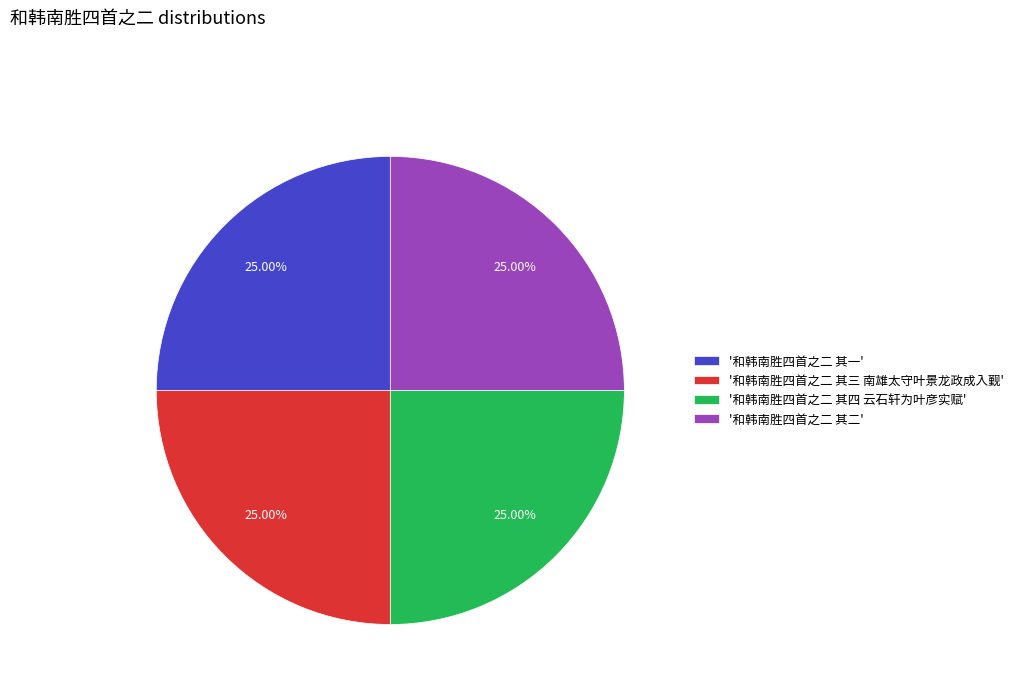

Is there any slice that represents more than half of the pie?

No